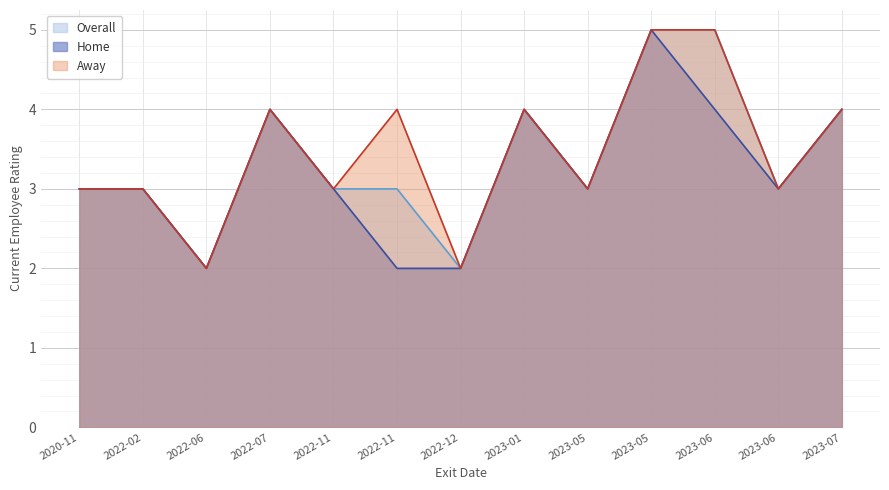

Which series changed the most between 2022-11 and 2023-05?

Home